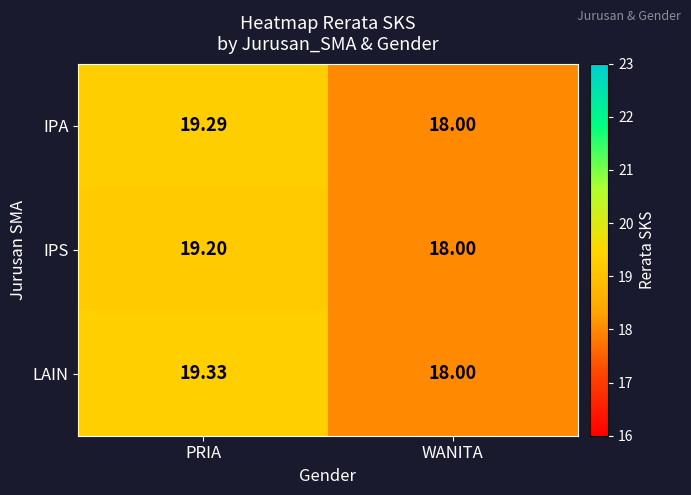

At which label does IPS first exceed 19?

PRIA